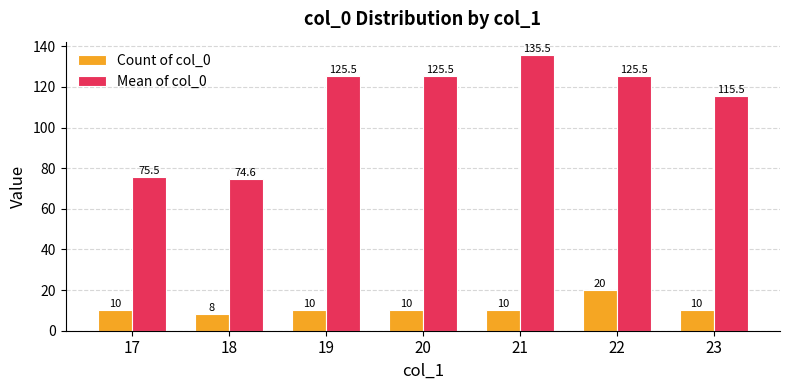

Which series has the largest total across all categories?

Mean of col_0